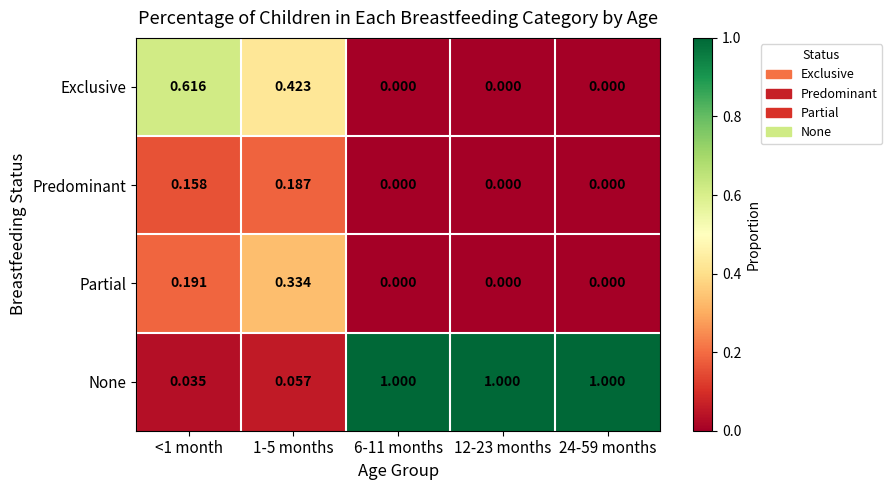

At how many categories does at least one series exceed 0?

5